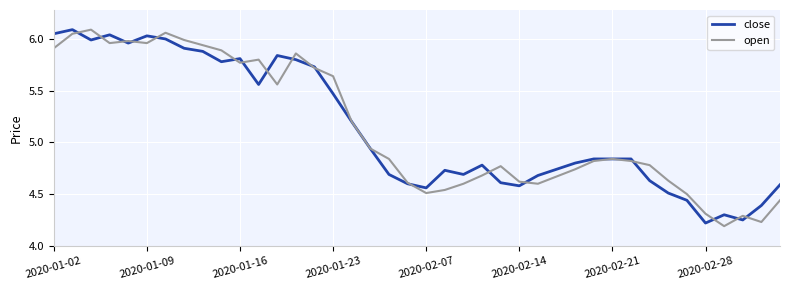

The close series shows 3.3 at 2020-01-16. True or false?

False